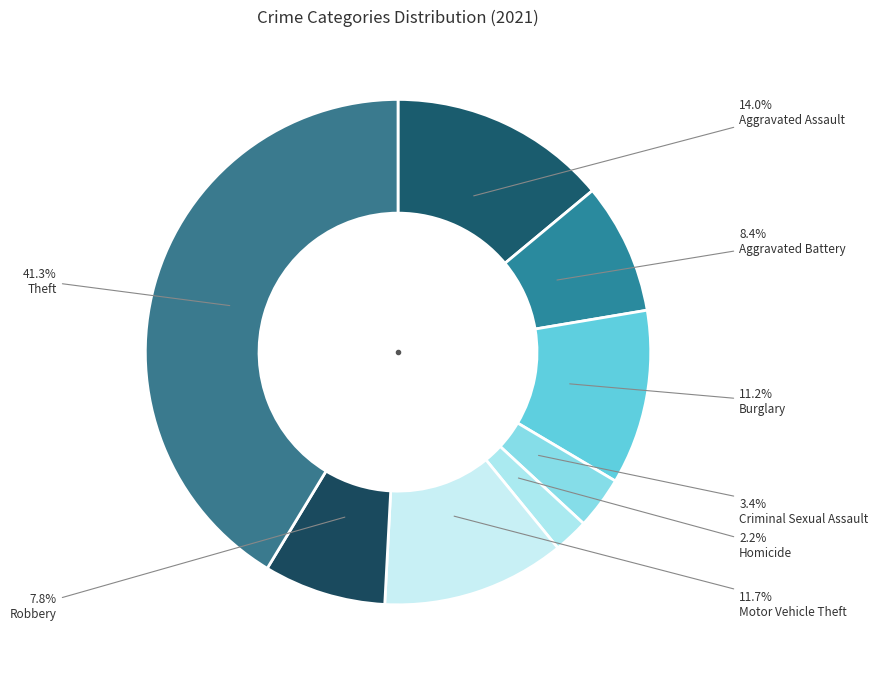

Combined, what portion of the pie is Aggravated Assault and Burglary?

25.1%